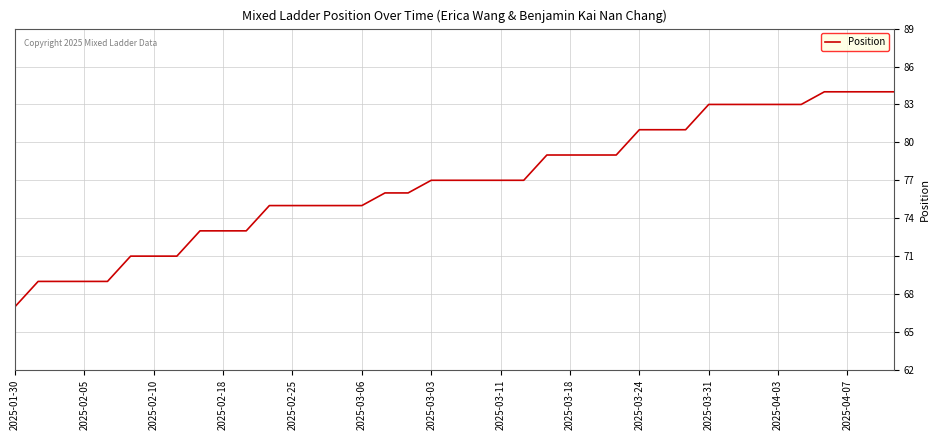

What is the difference between the maximum and minimum values?

17